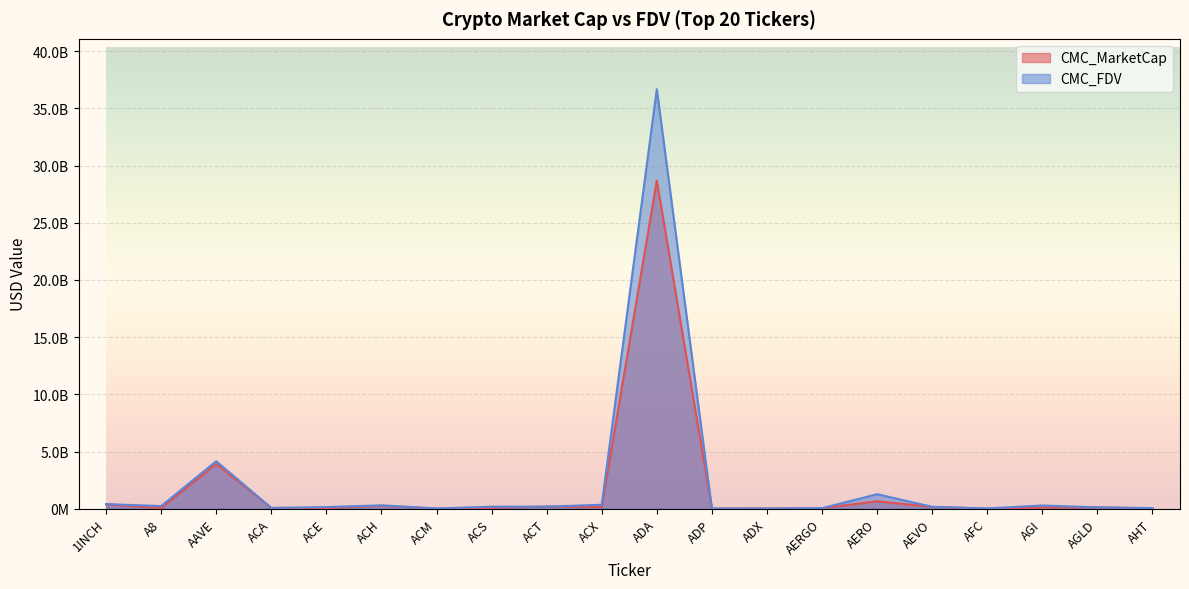

The CMC_MarketCap series shows 231166546.5 at ACX. True or false?

False